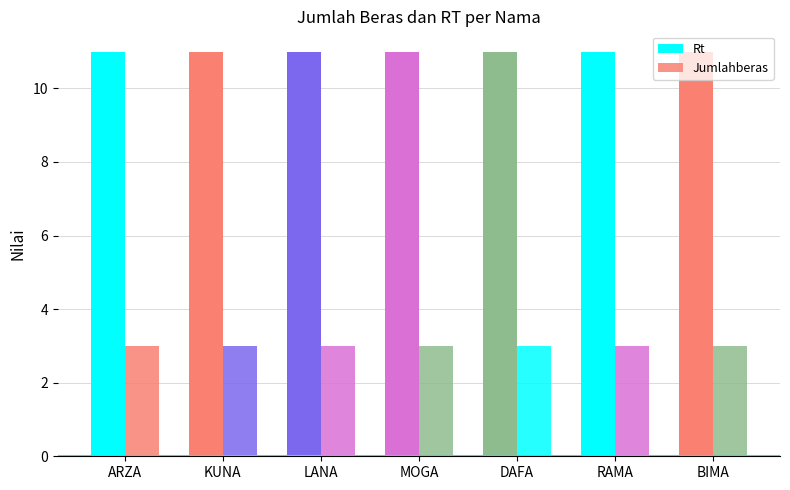

How many bars are there in each group?

2